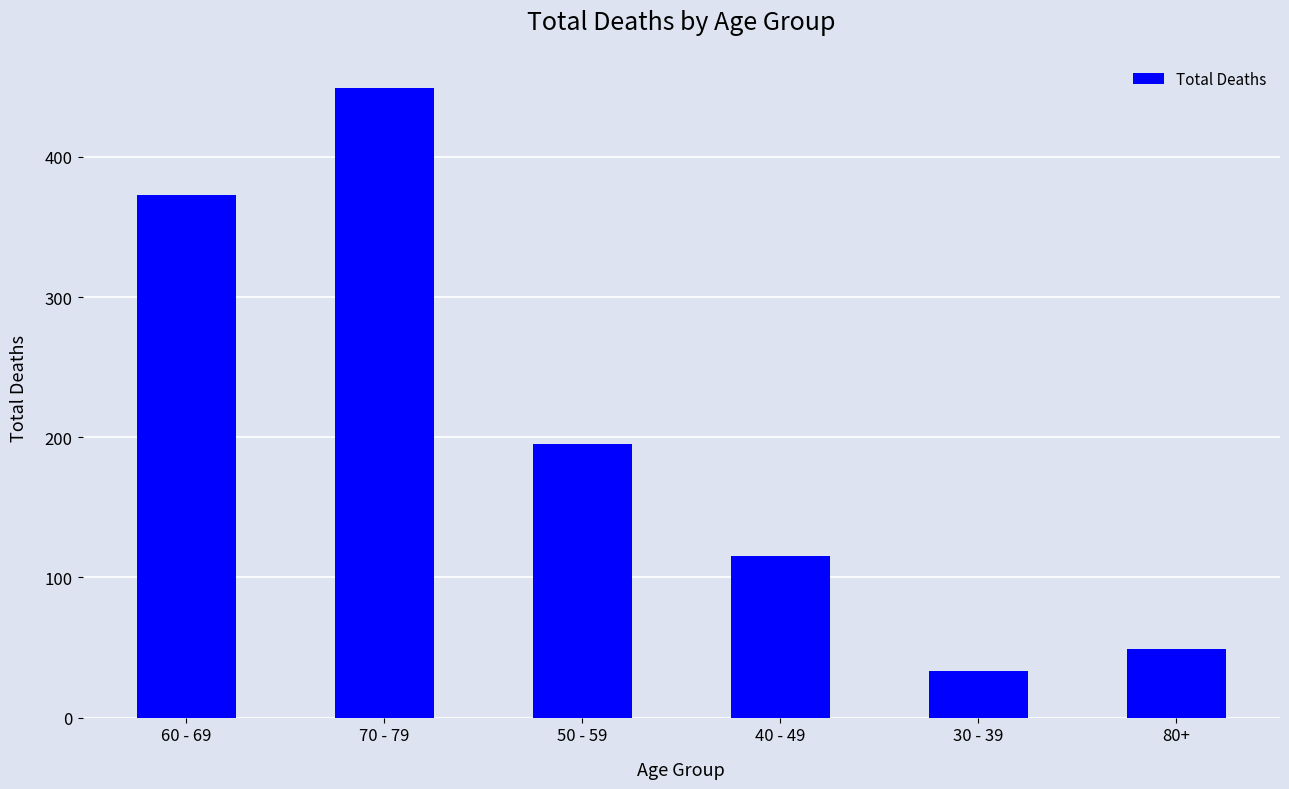

Where does the data first go above 195?

60 - 69